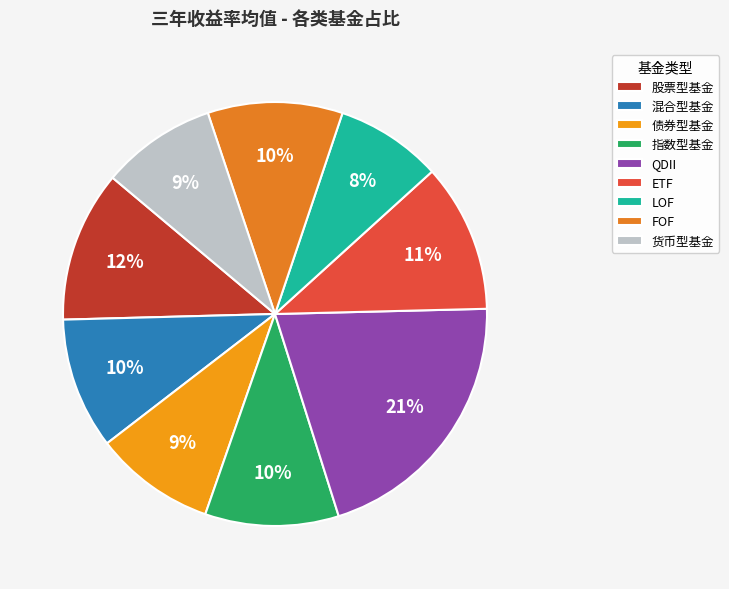

To the nearest percent, what percentage of the pie is 股票型基金?

12%